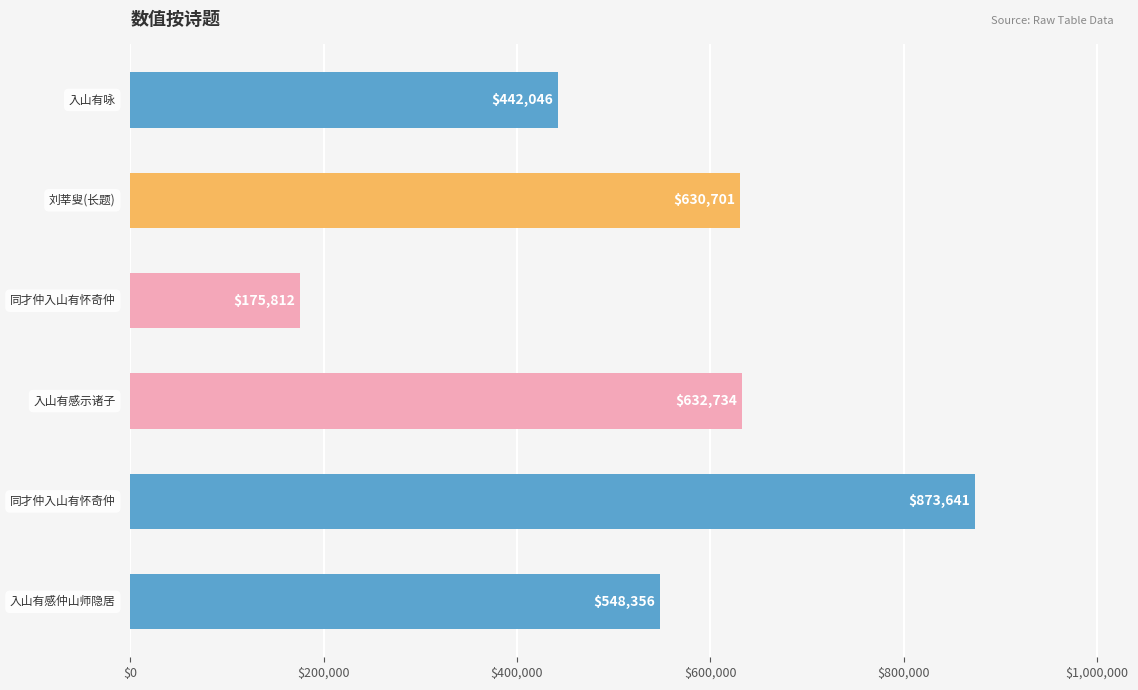

What is the difference between the maximum and minimum values?

697829